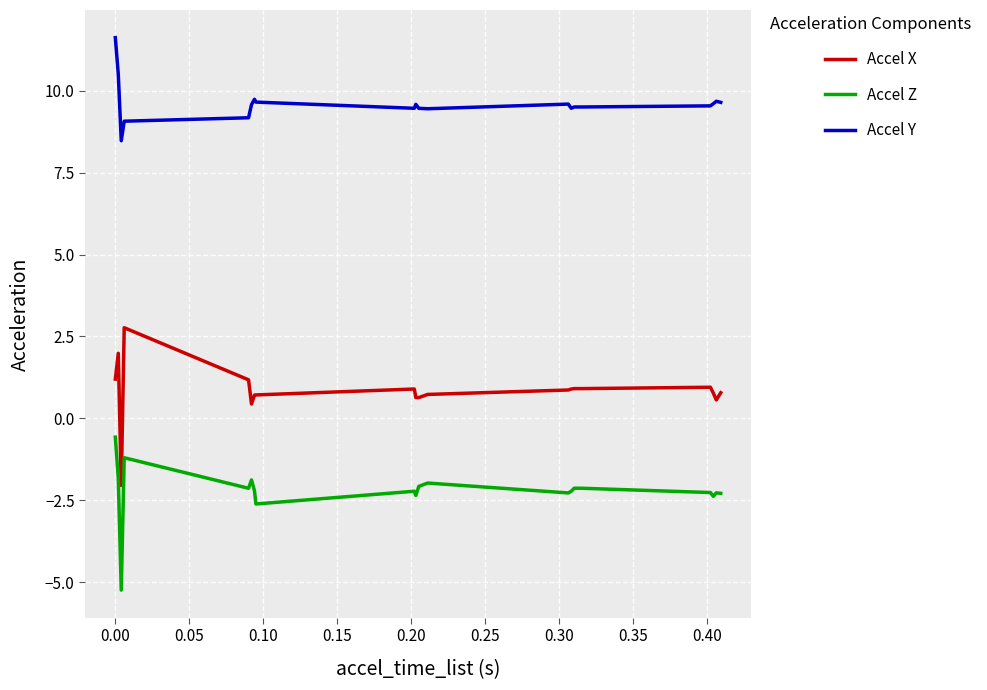

Which series has the largest total across all categories?

Accel Y